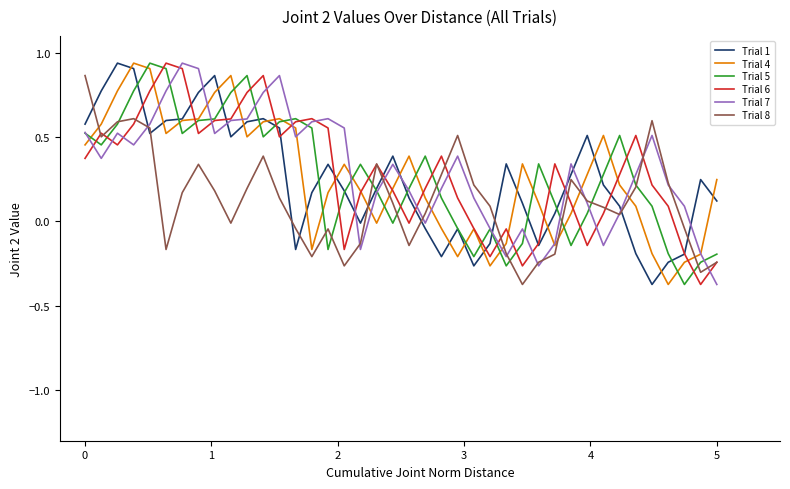

In Trial 8, how many points are higher than both neighbors (excluding endpoints)?

8